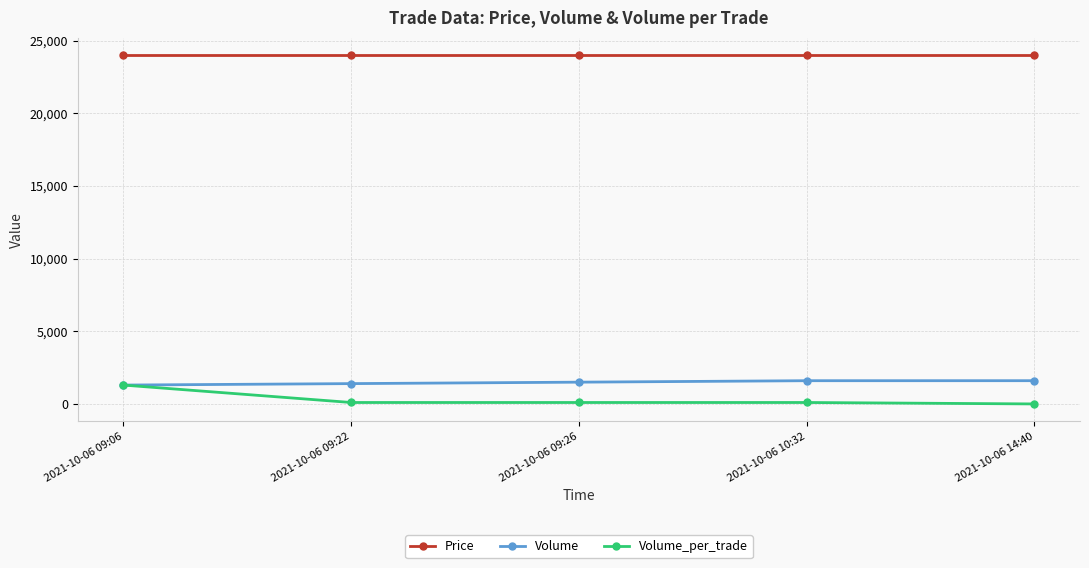

At 2021-10-06 09:22, list the series in order from smallest to largest.

Volume_per_trade, Volume, Price